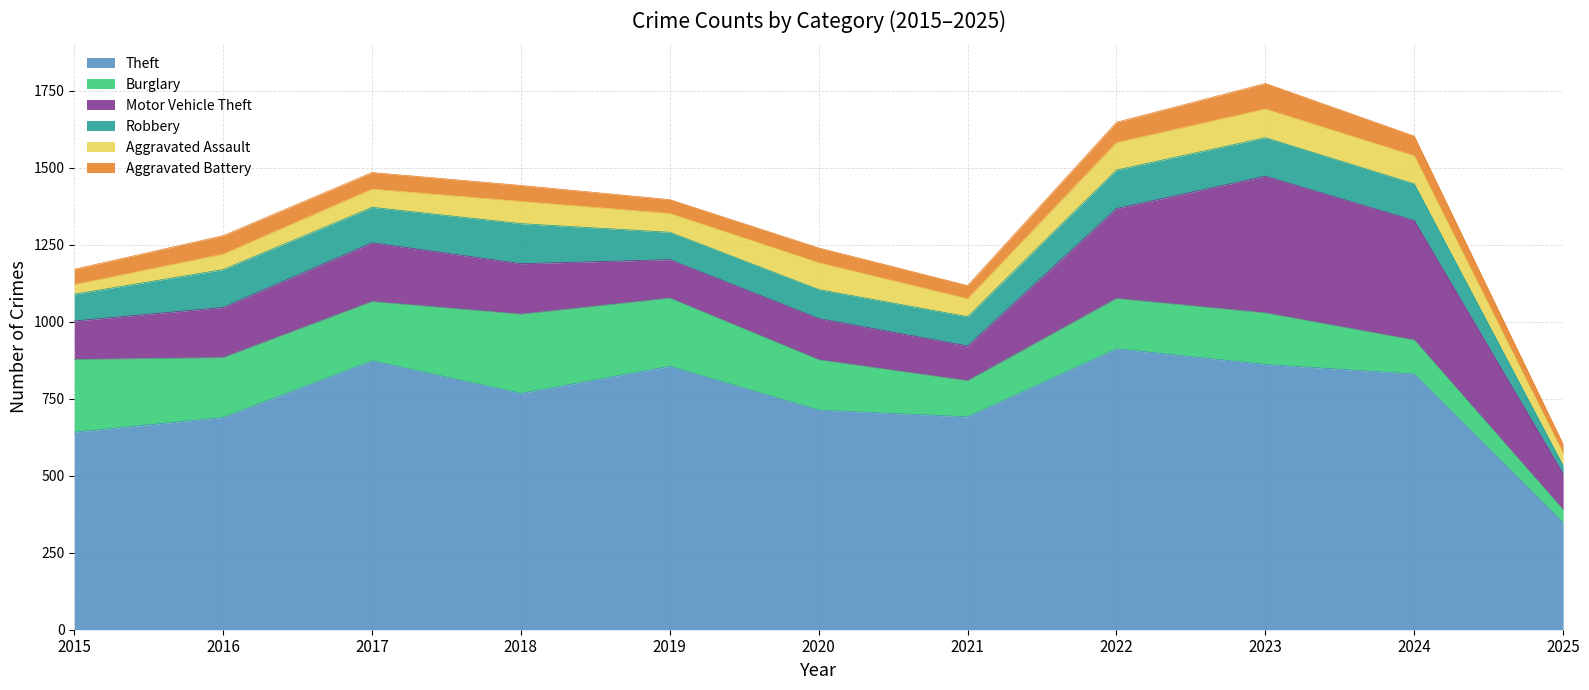

Where is the first local maximum for Robbery?

2016